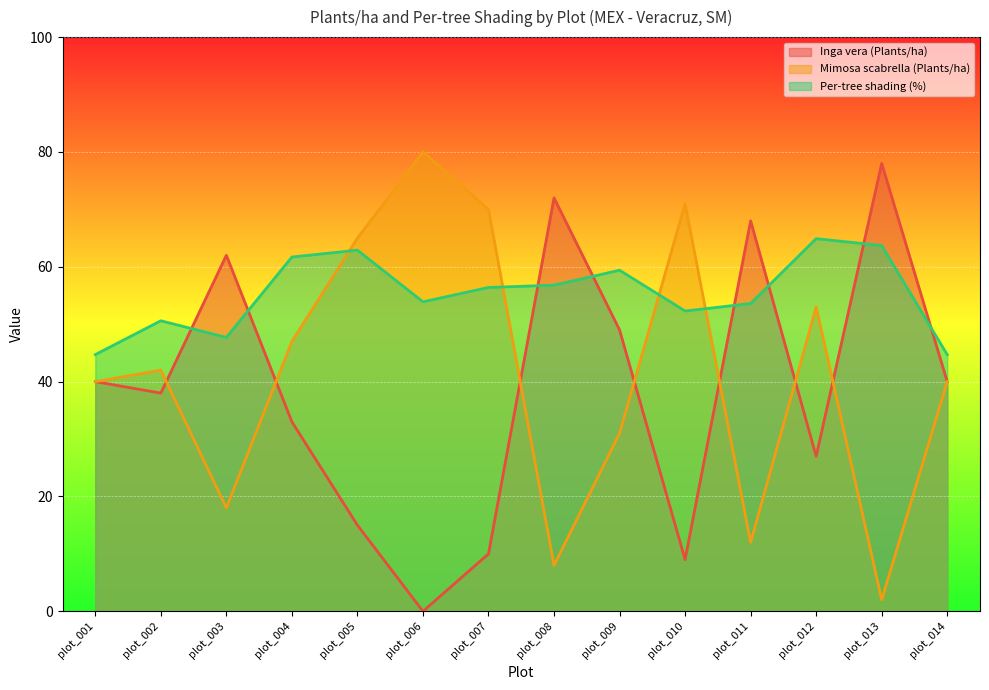

At how many categories does at least one series exceed 48?

12